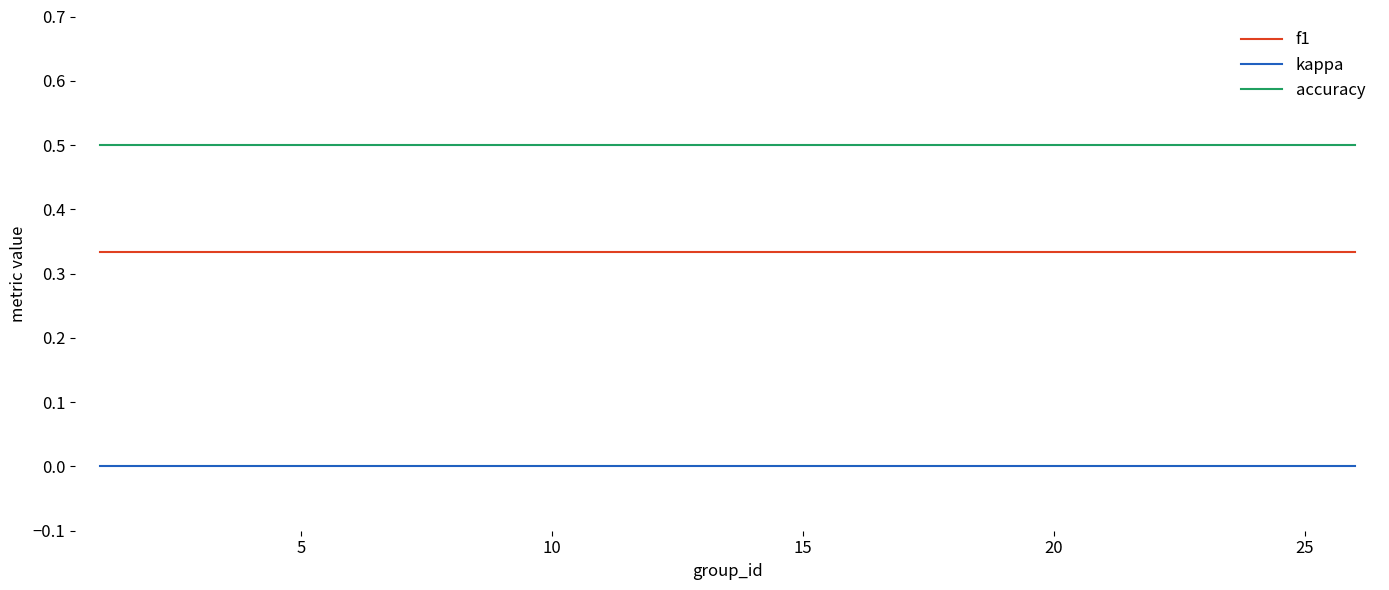

Is this an area chart (filled region under the line)?

No